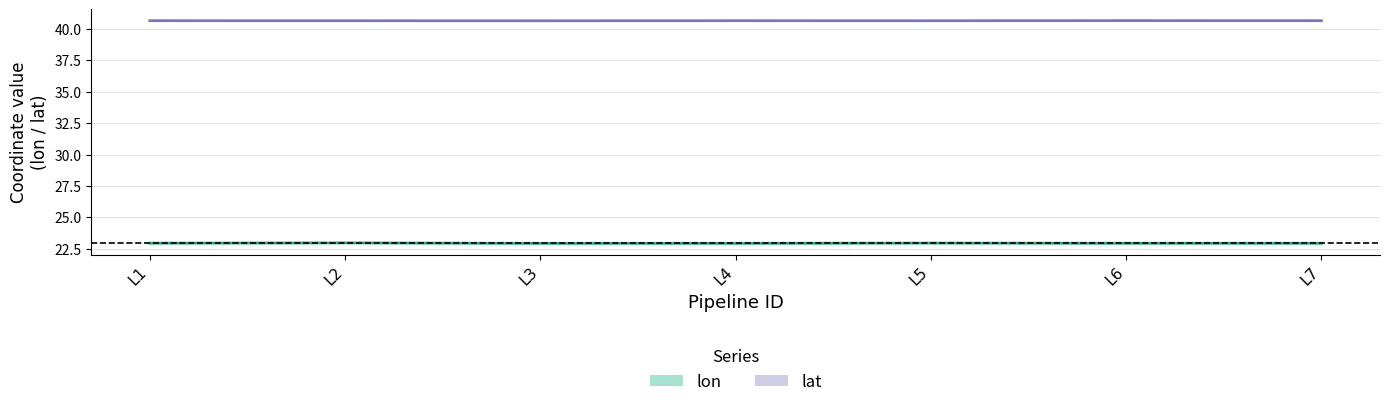

At which category does lat reach its first local peak?

L4